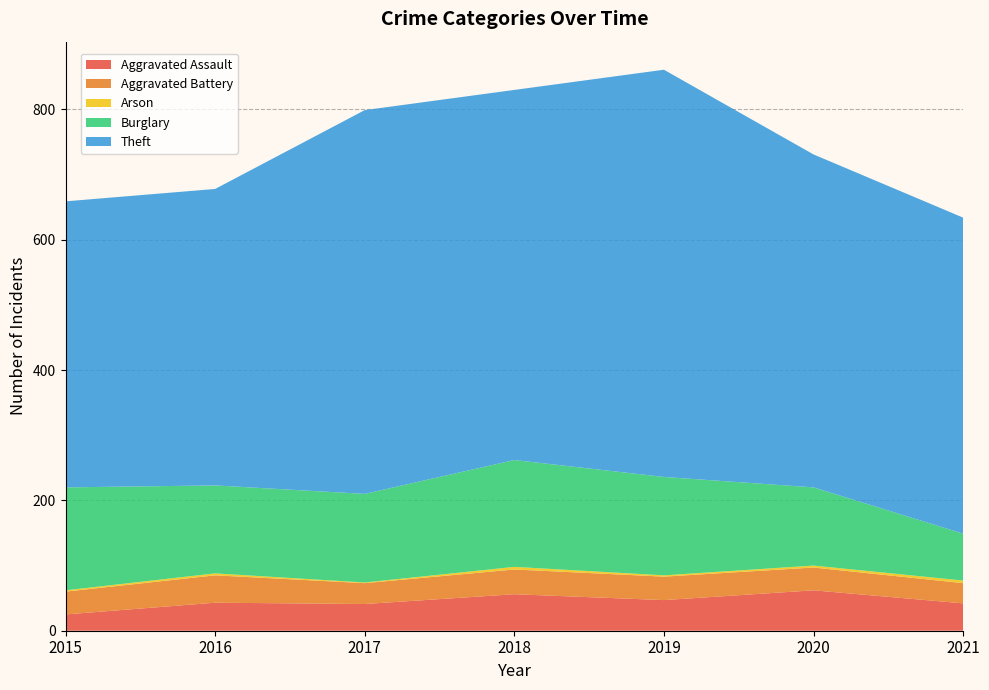

Reading left to right, extract all data points from this chart.

Aggravated Assault: 25	43	41	56	47	62	42
Aggravated Battery: 35	42	32	38	36	35	31
Arson: 2	3	1	4	2	3	4
Burglary: 158	135	136	164	151	120	72
Theft: 439	455	589	568	625	511	485